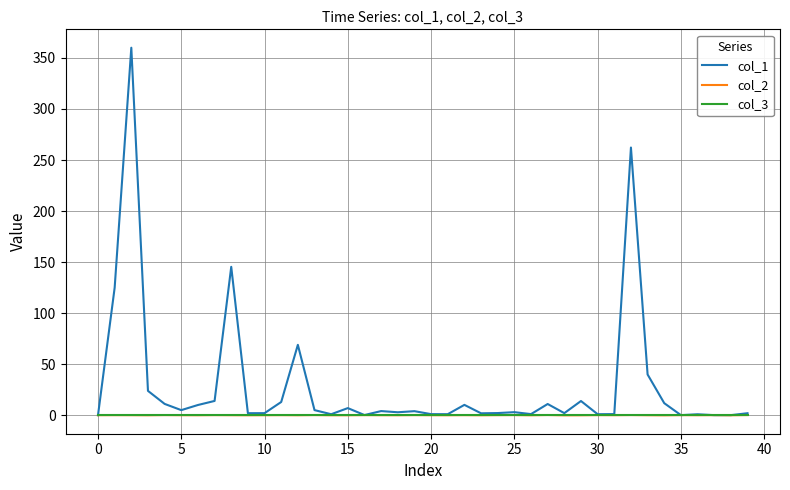

Which series has the largest range (max minus min)?

col_1